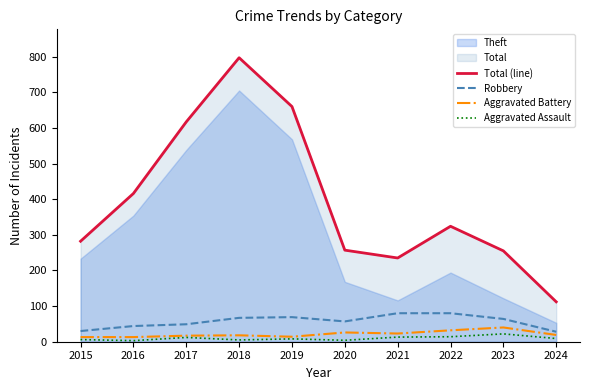

List the labels in order of Aggravated Assault value, smallest first.

2016, 2020, 2018, 2015, 2019, 2024, 2017, 2021, 2022, 2023